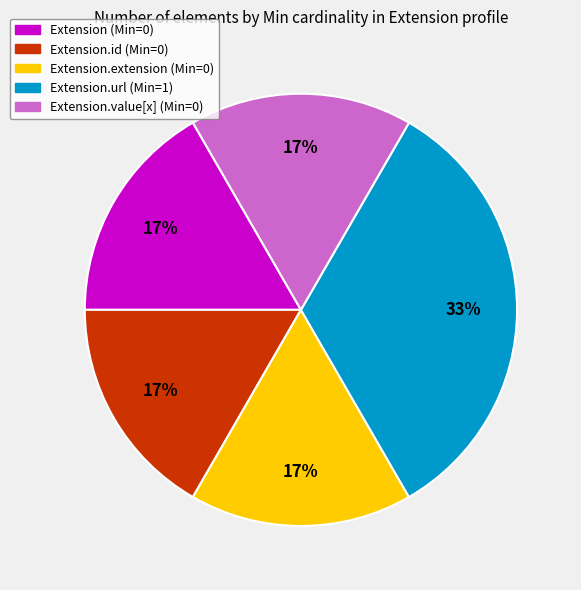

Does any single category account for the majority?

No